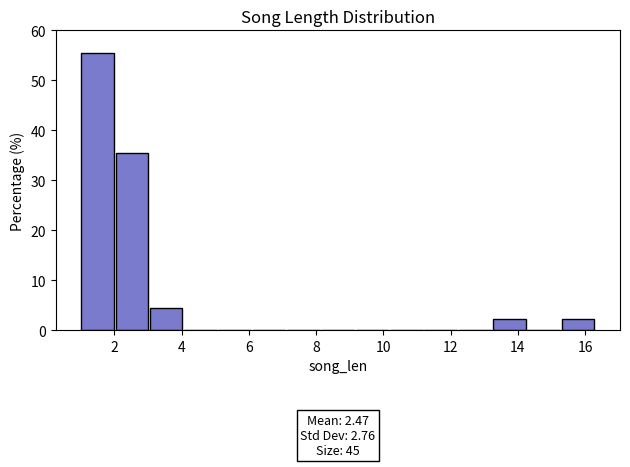

Over which range of the x-axis is the bar tallest?

1.0 to 2.0